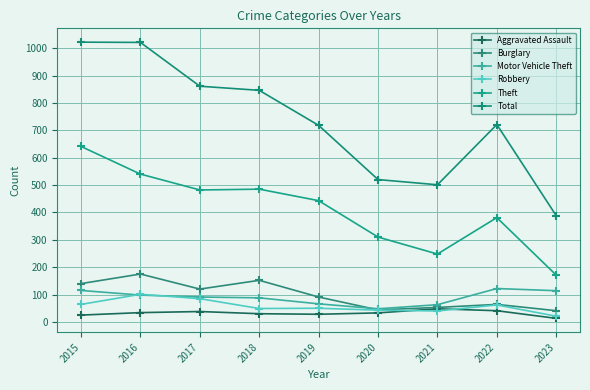

At how many categories does at least one series exceed 537?

6